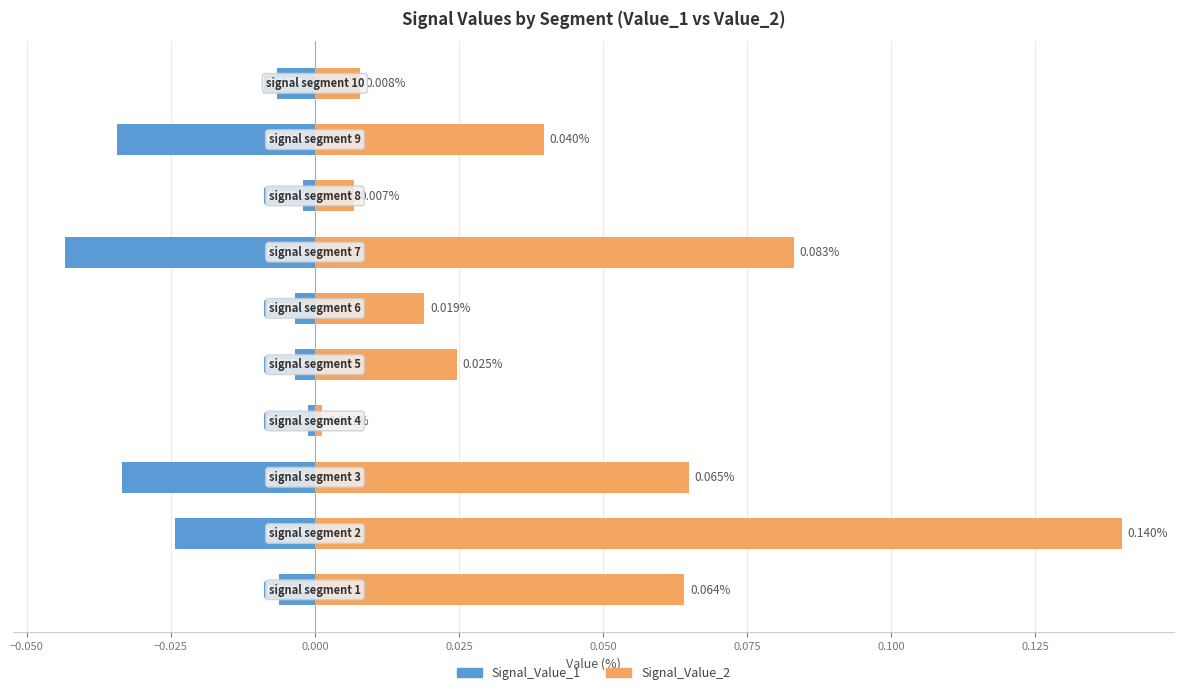

Is the value of Signal_Value_1 at 0.050 greater than the value of Signal_Value_2 at −0.025?

No